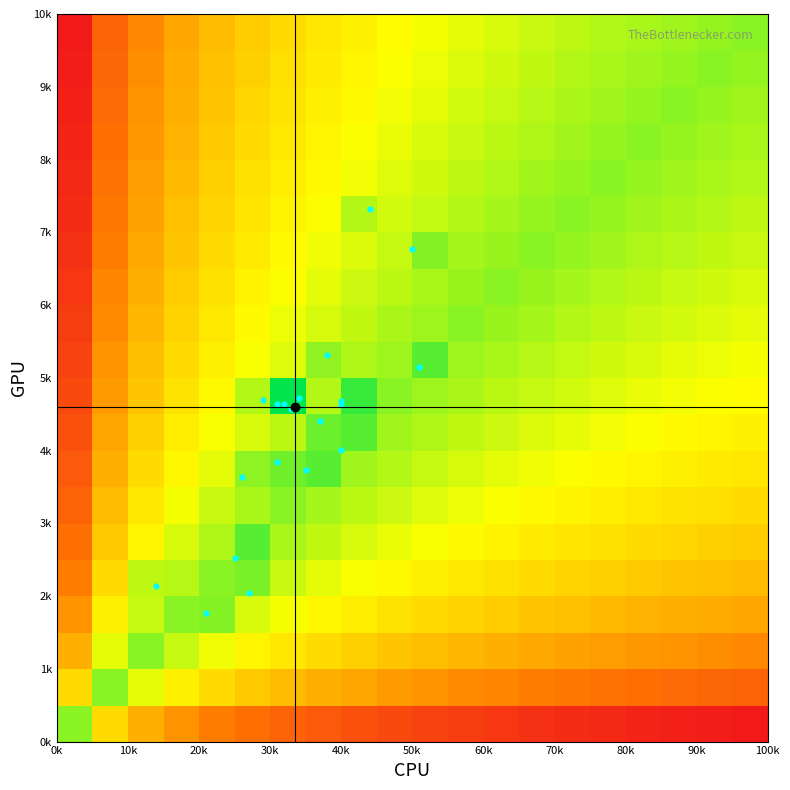

Which series has the largest range (max minus min)?

data_points